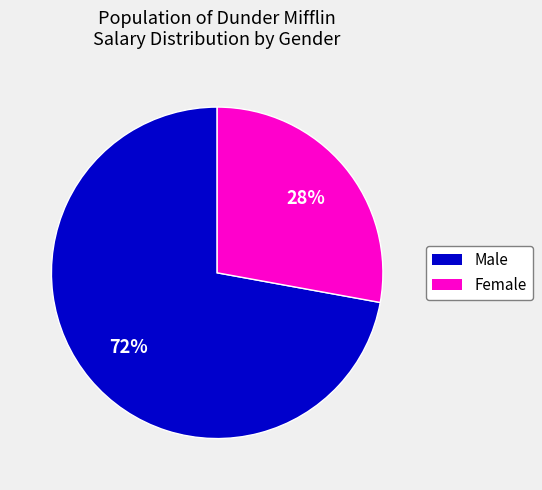

To the nearest percent, what is the average slice percentage?

50%